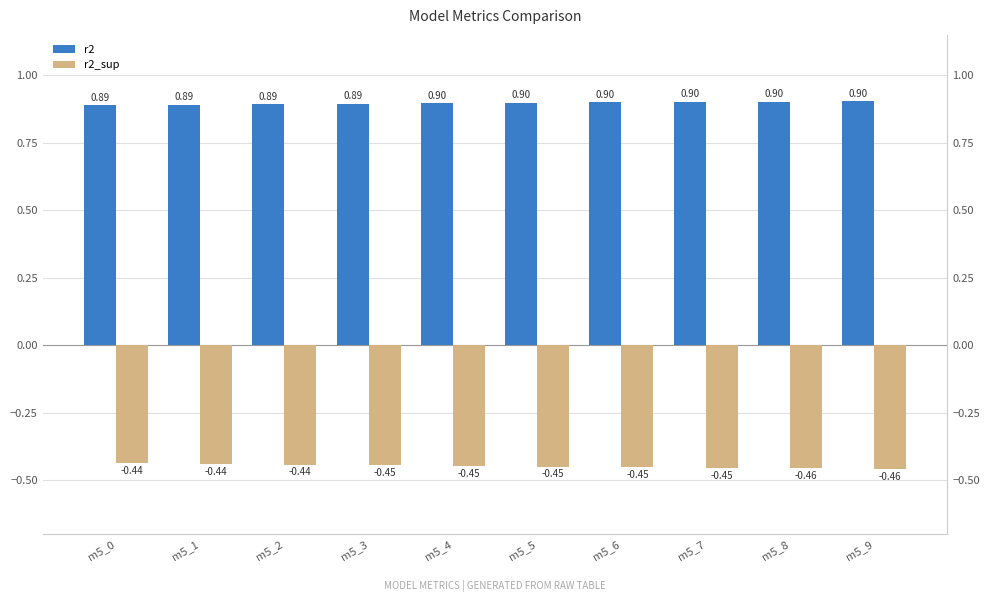

What is the total value across all series at m5_2?

0.5